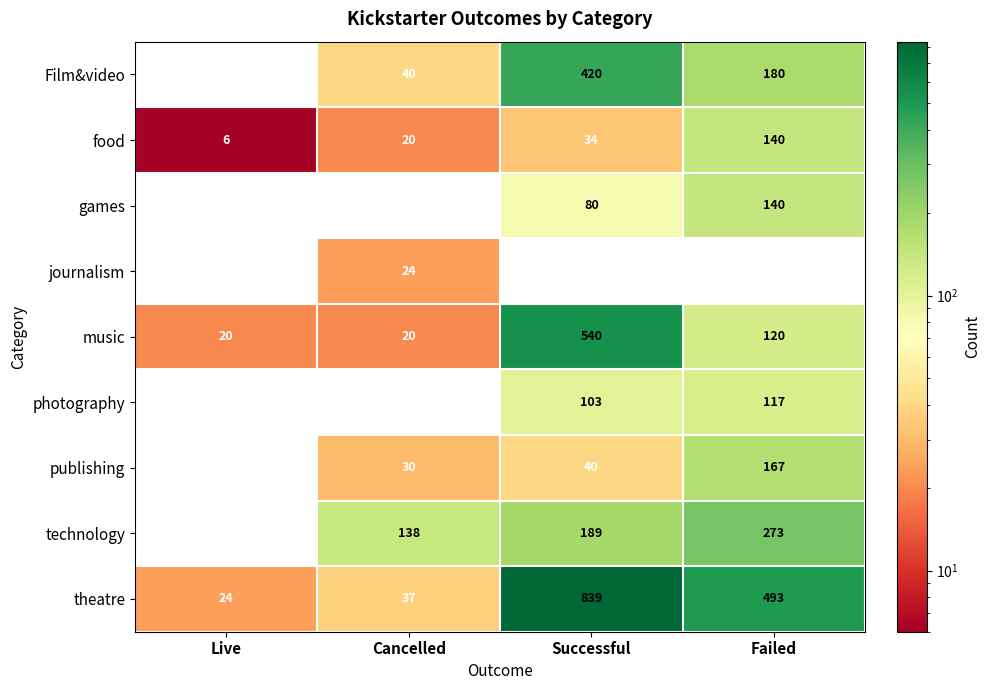

At which category does the chart reach its peak across all series?

Successful